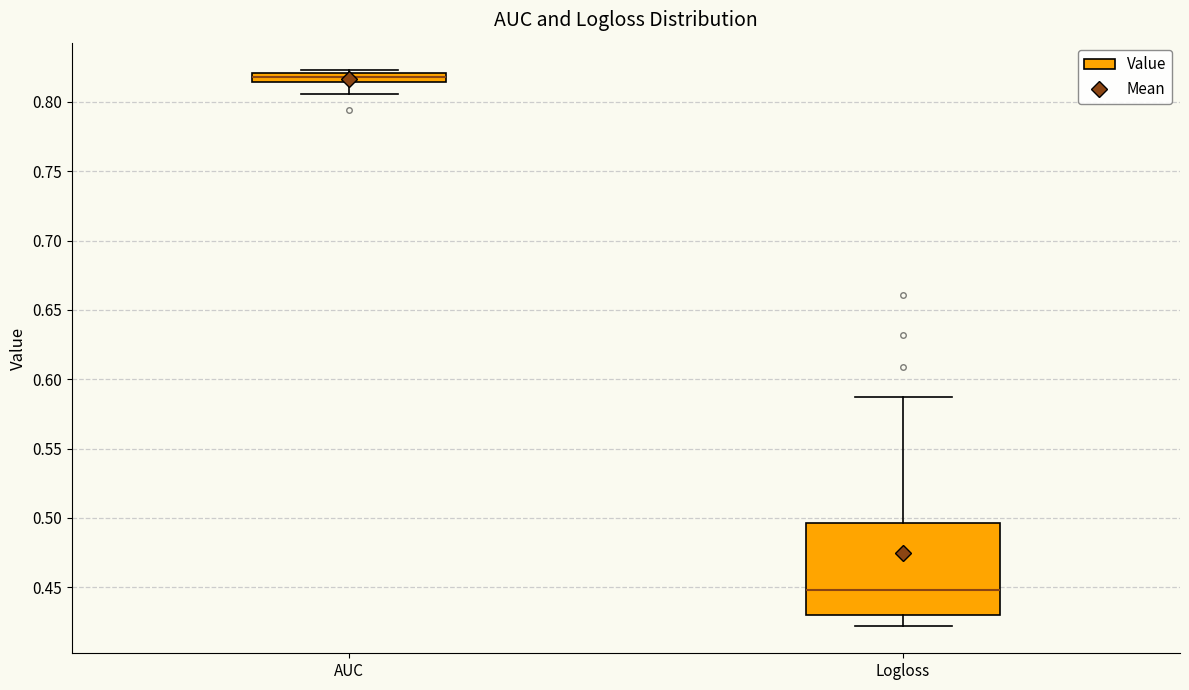

Which box has the lowest median line?

Logloss